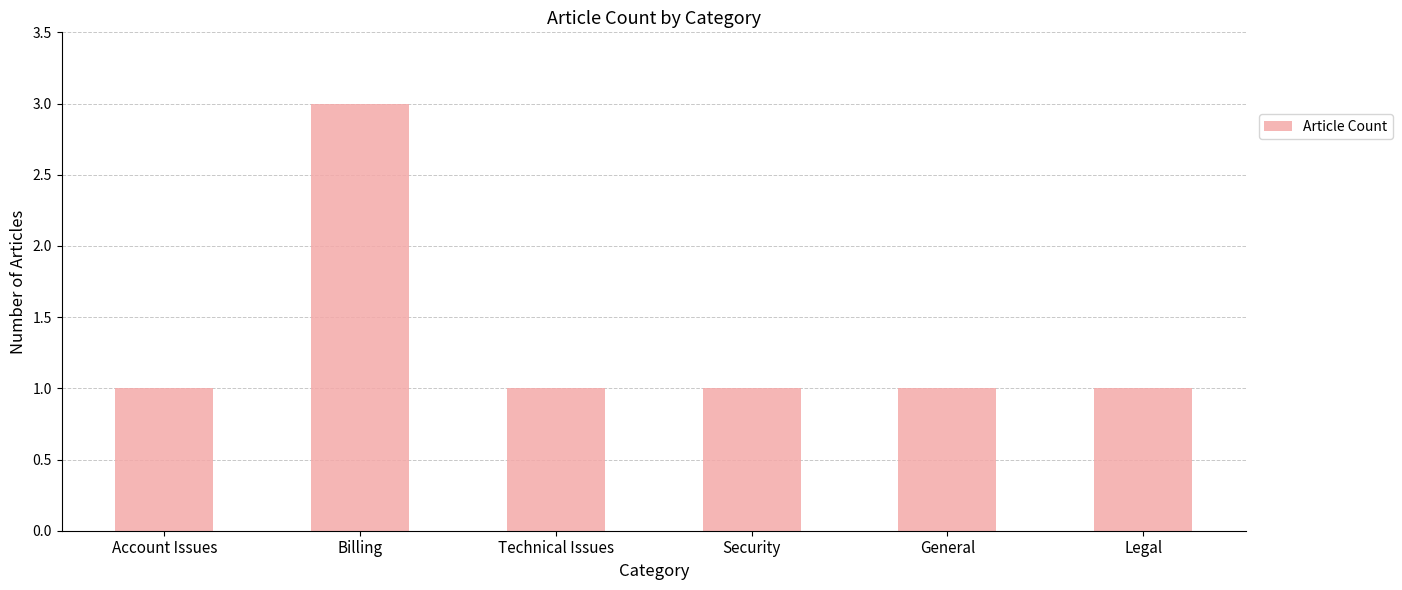

Are the bars horizontal?

No